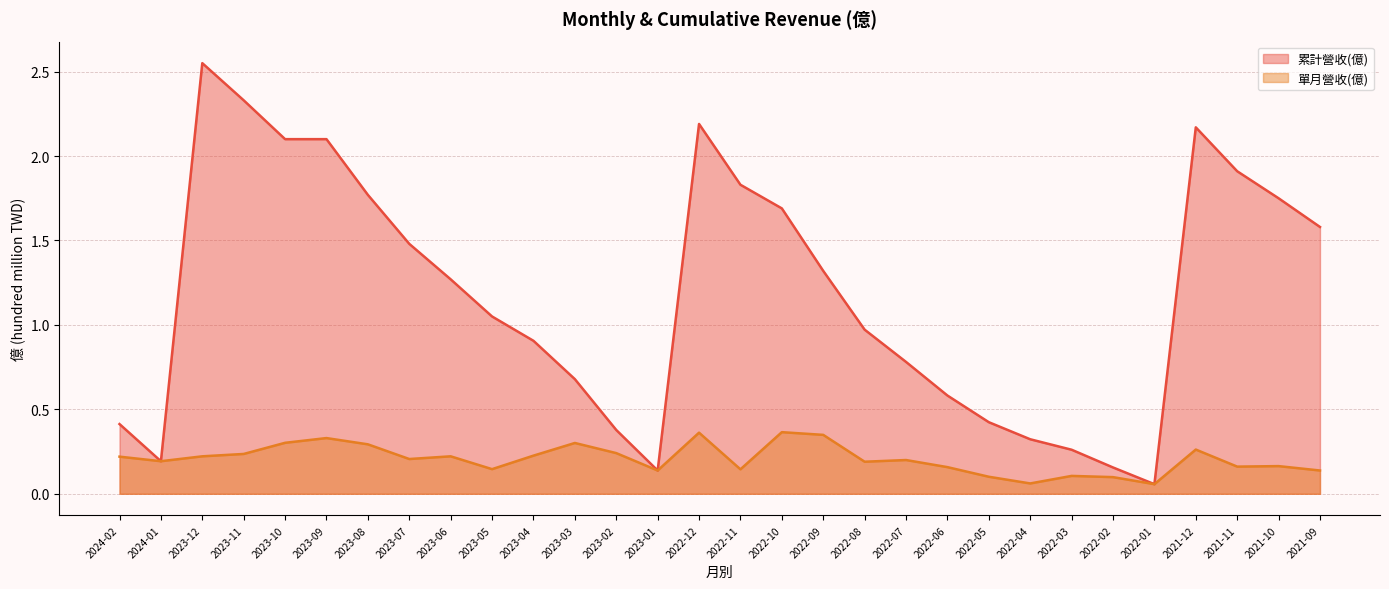

Between 2022-12 and 2023-10, which is larger?

2022-12